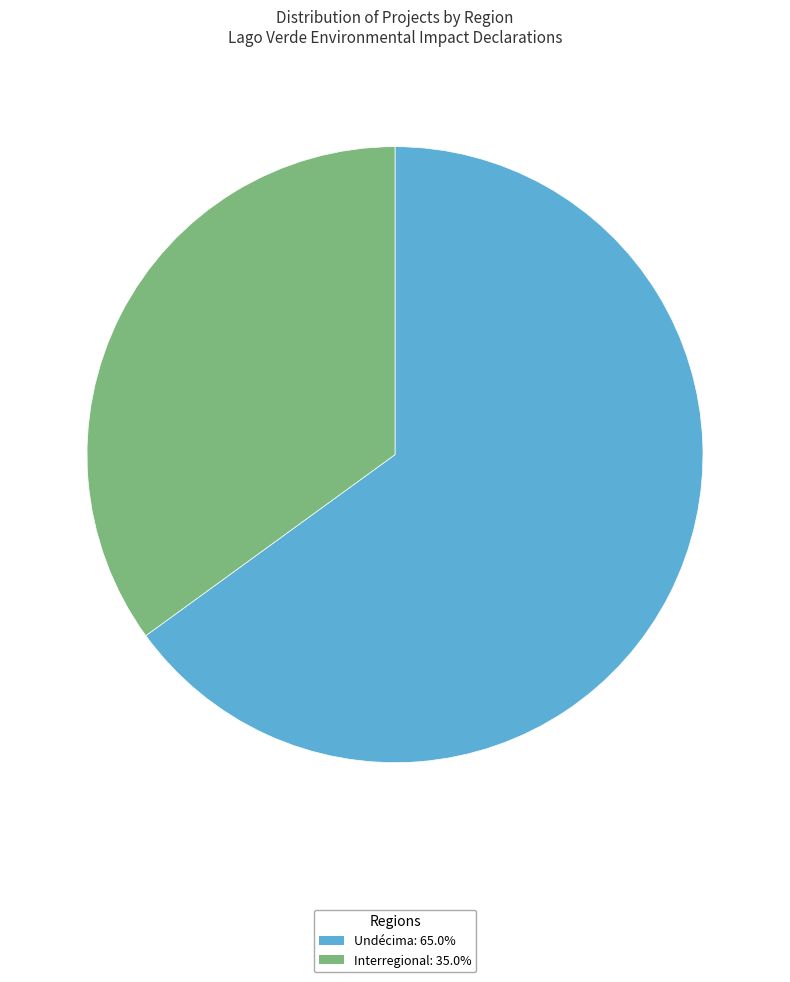

Combined, do Interregional: 35.0% and Undécima: 65.0% account for over 50%?

Yes